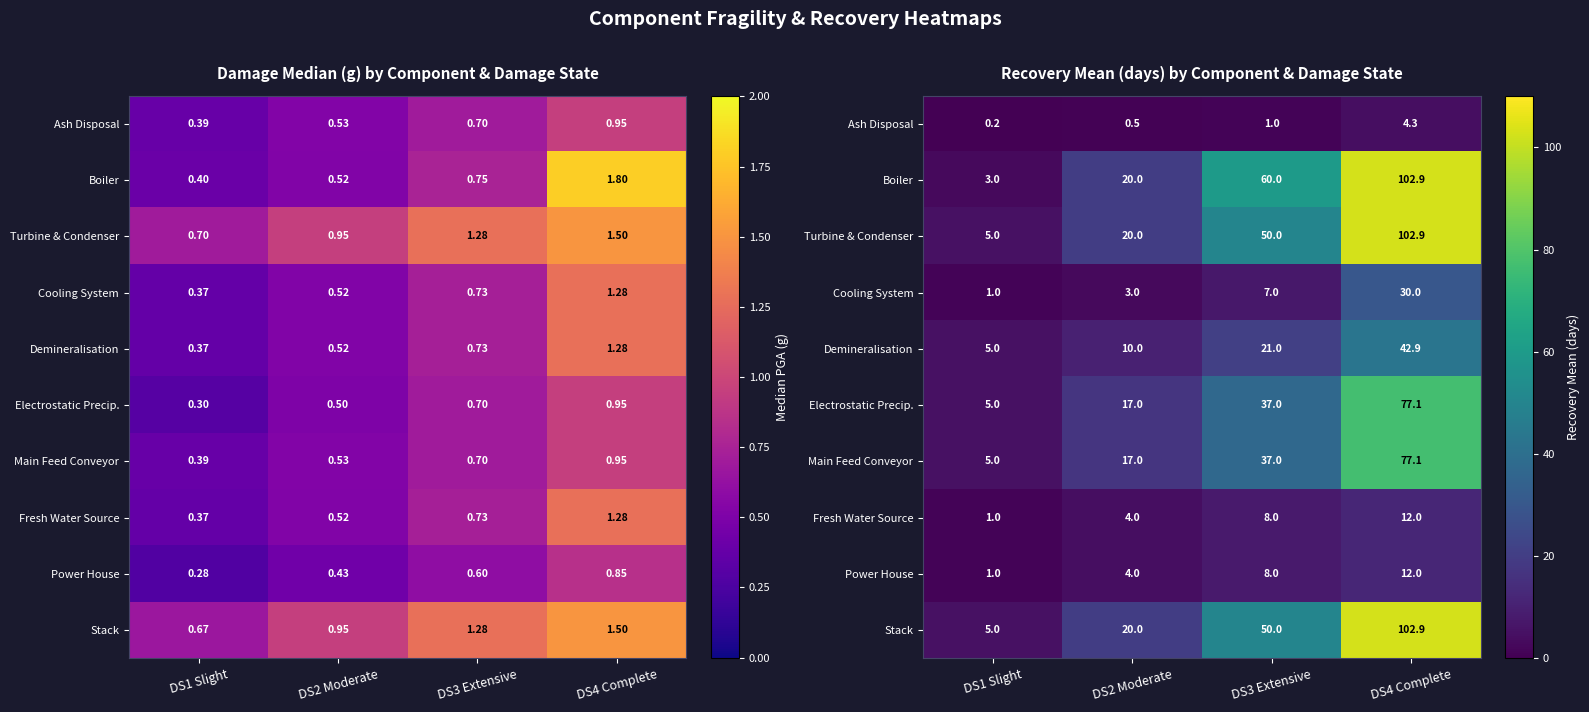

Is it true that Boiler equals 4.1 at DS1 Slight?

False